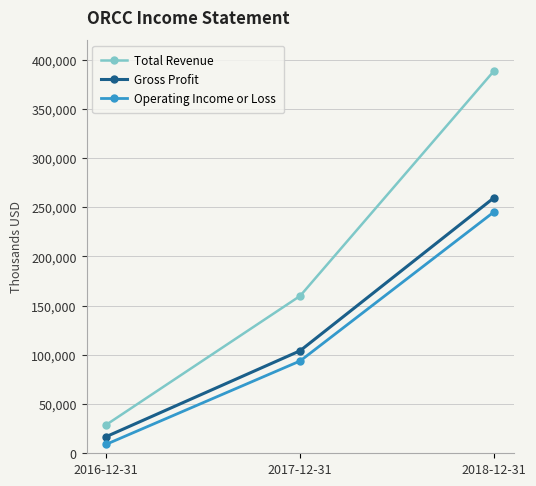

What is the average value of the Gross Profit series?

126967